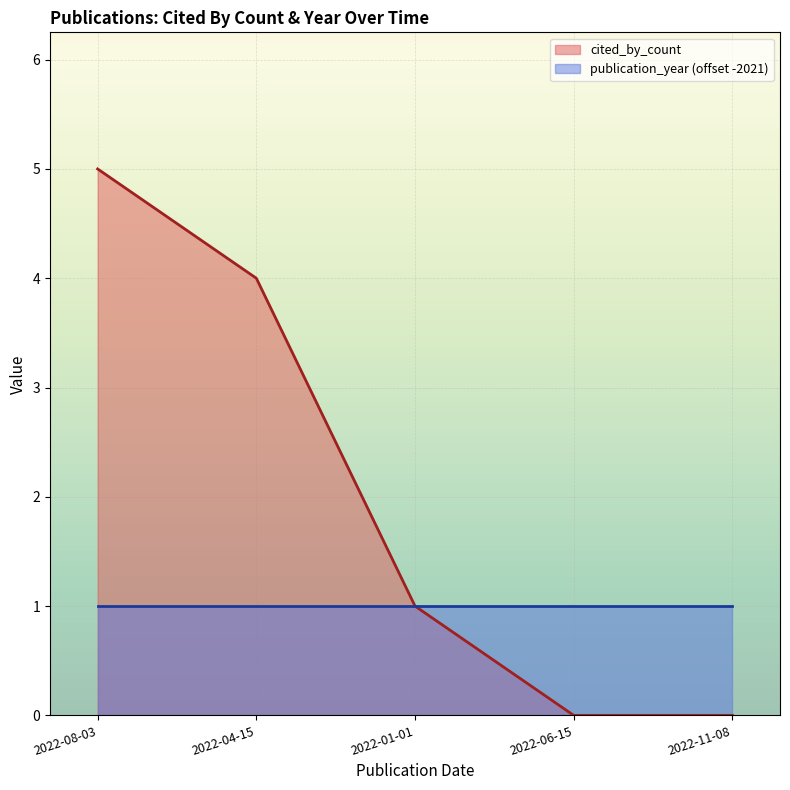

How many data points does each series have?

5